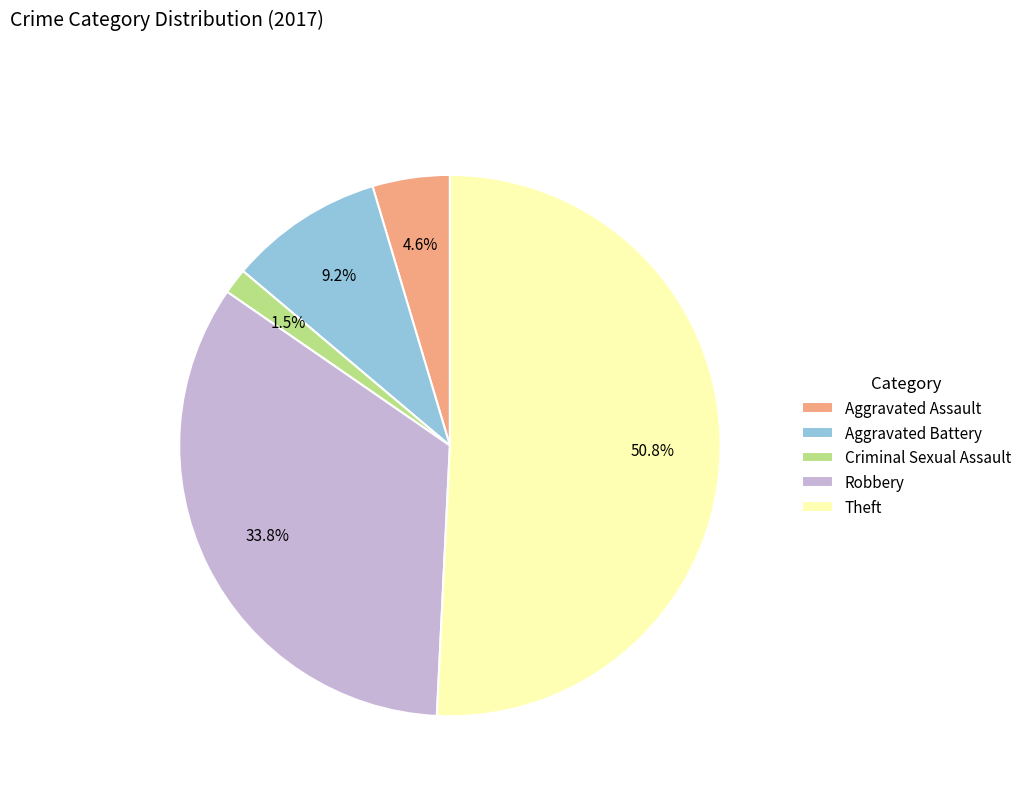

Rank the categories by value from highest to lowest.

Theft, Robbery, Aggravated Battery, Aggravated Assault, Criminal Sexual Assault